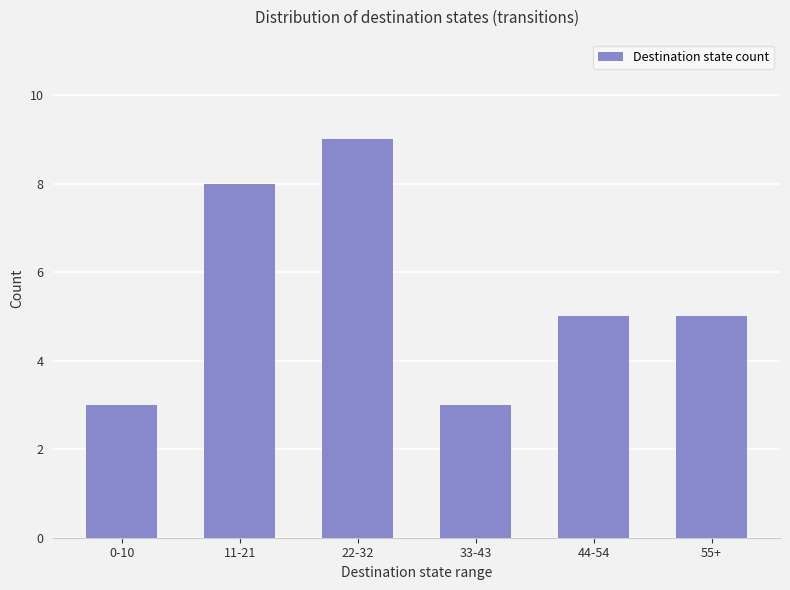

How many series are shown in this chart?

1